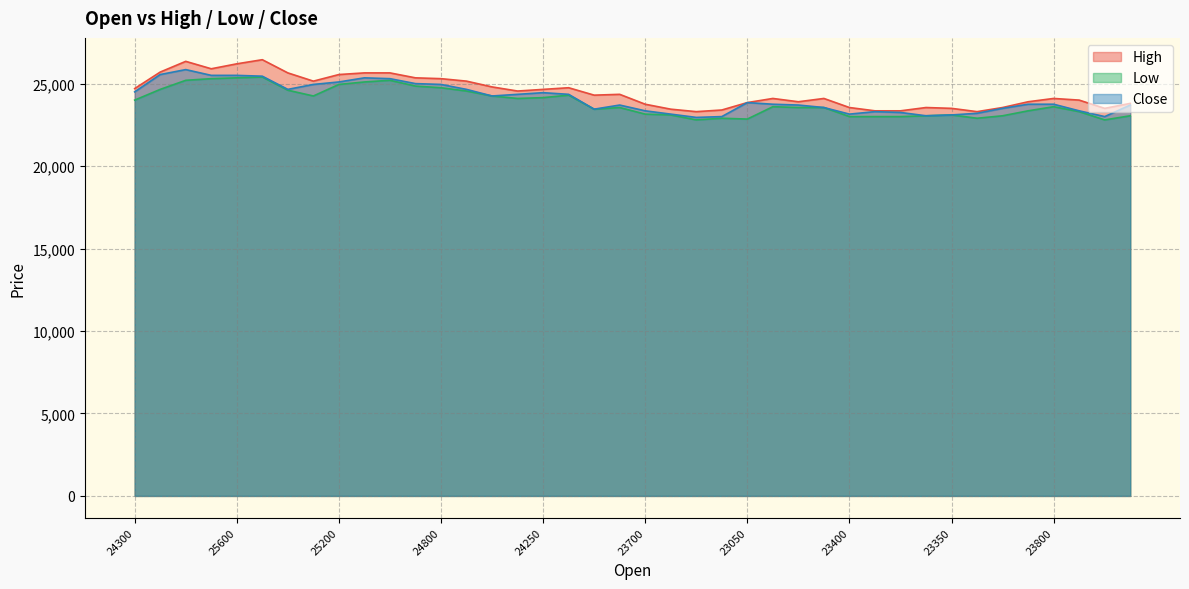

What is the sum of all Low values?

954650